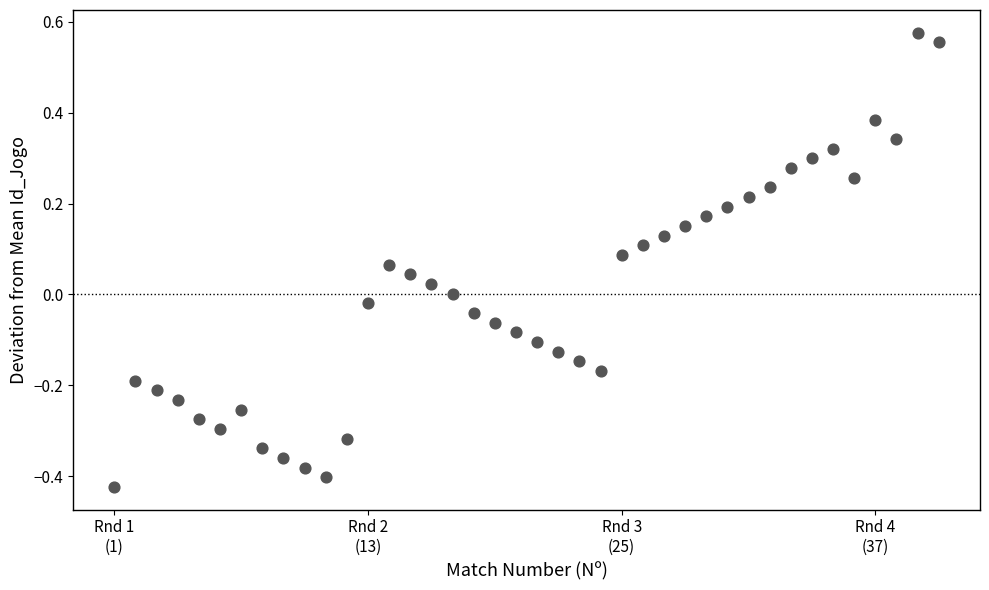

What is the range of X values (max minus min)?

39.0